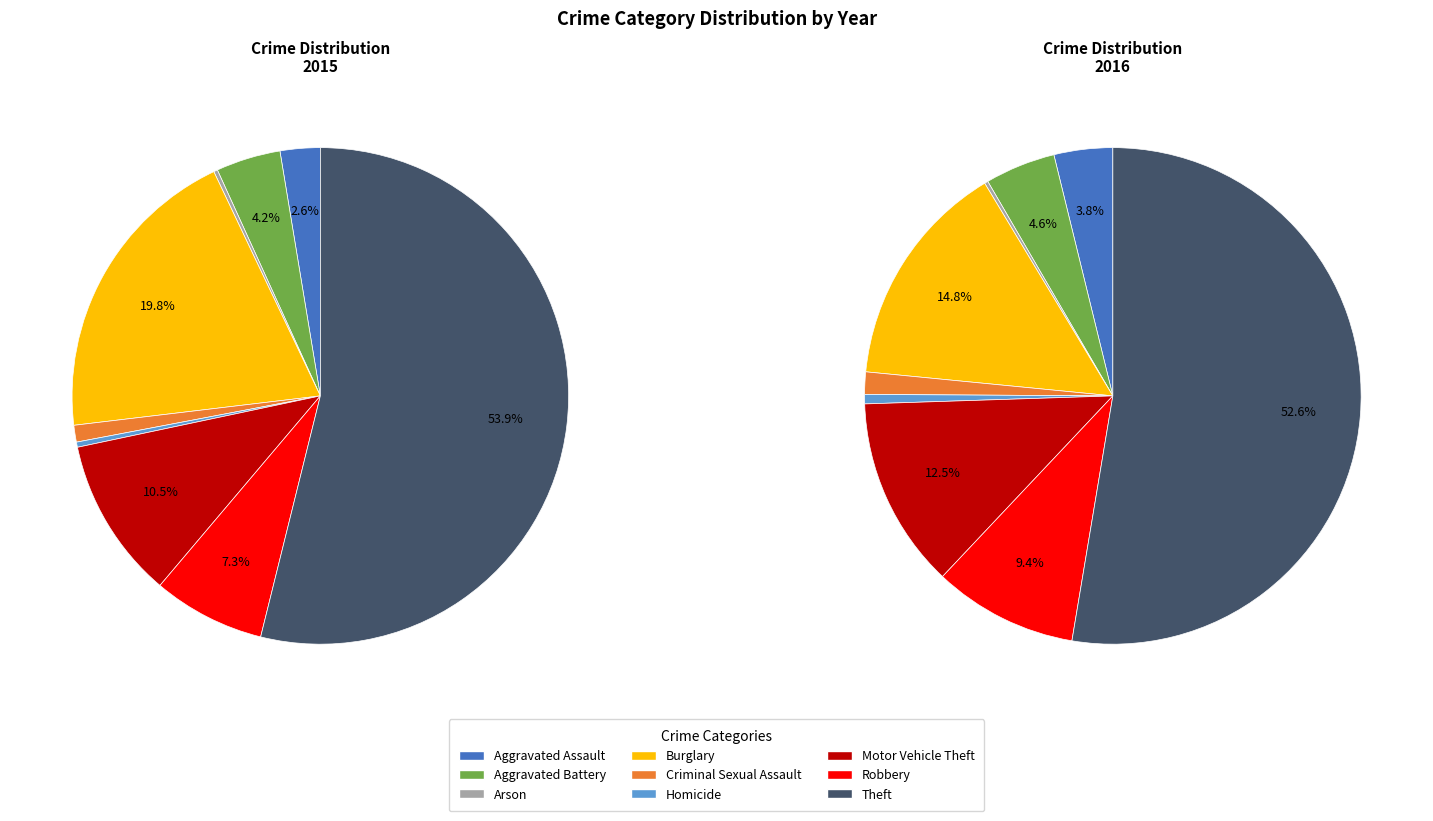

How many segments does this pie chart have?

9